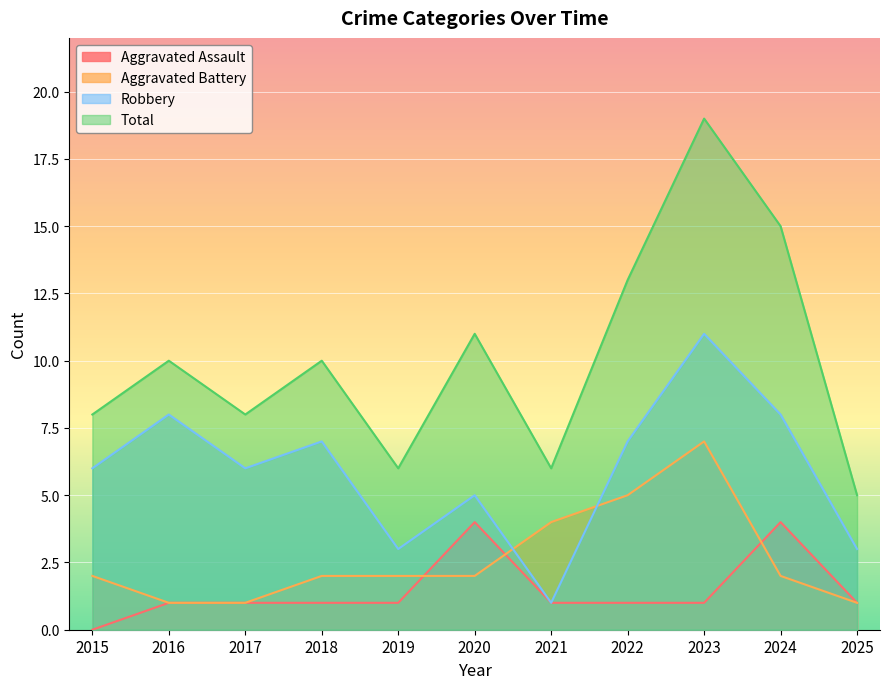

Between 2020 and 2021, which is larger?

2020